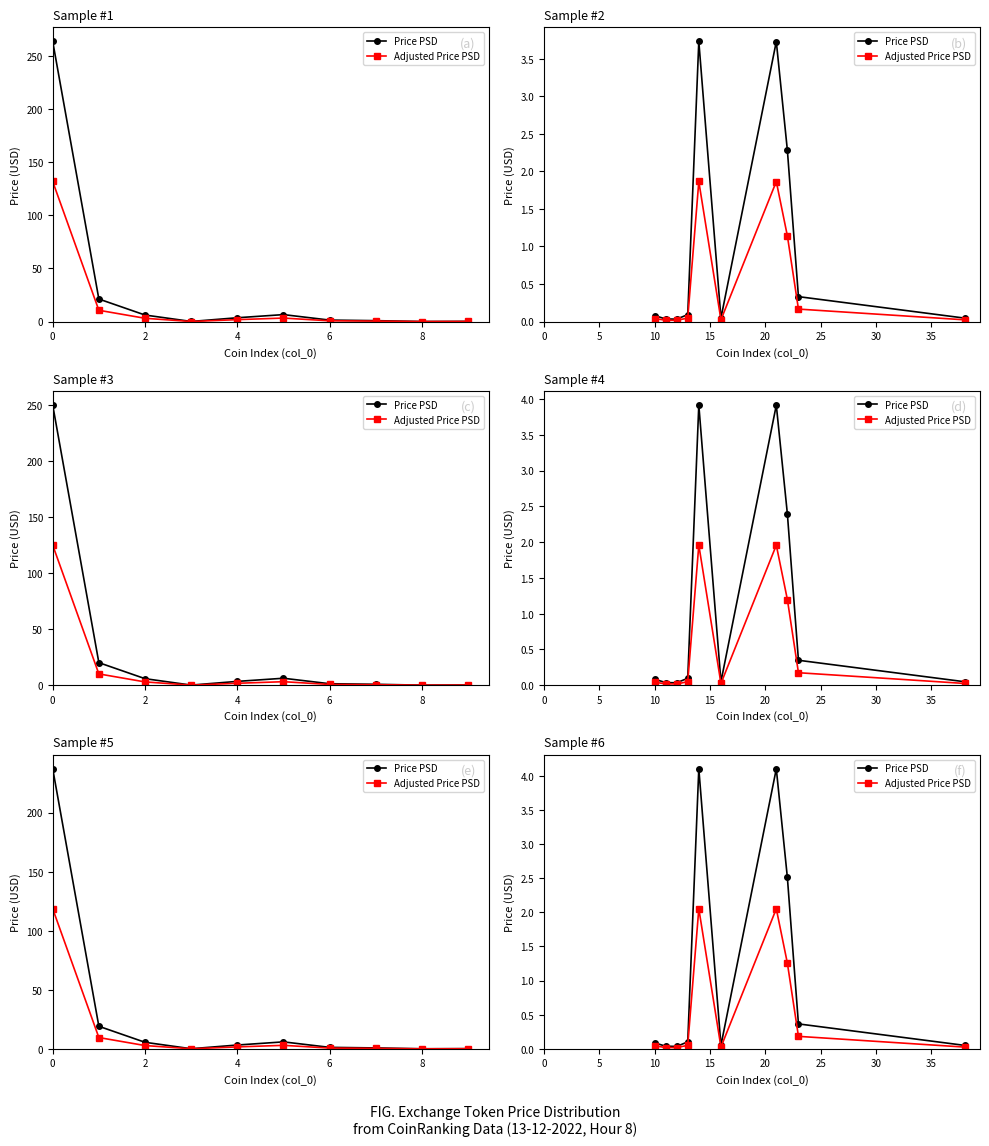

How many lines are shown in the chart?

2